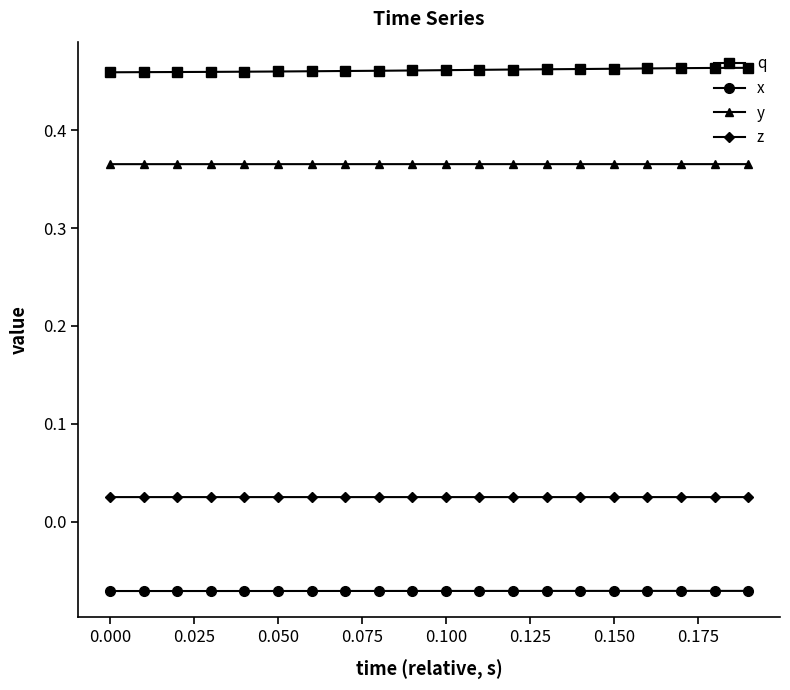

Rank the series by their maximum value, from highest to lowest.

q, y, z, x